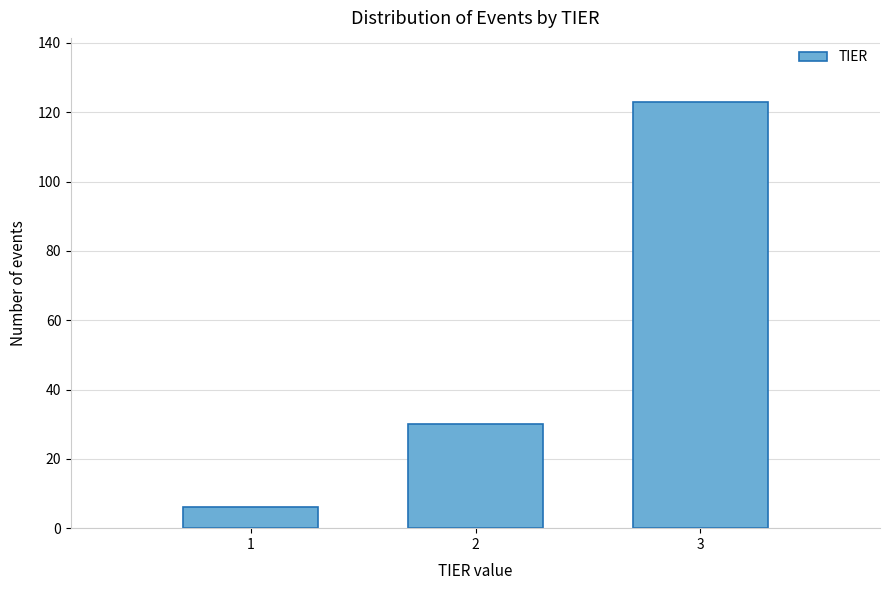

Reading right to left, list all the values displayed in this chart.

3=123	2=30	1=6